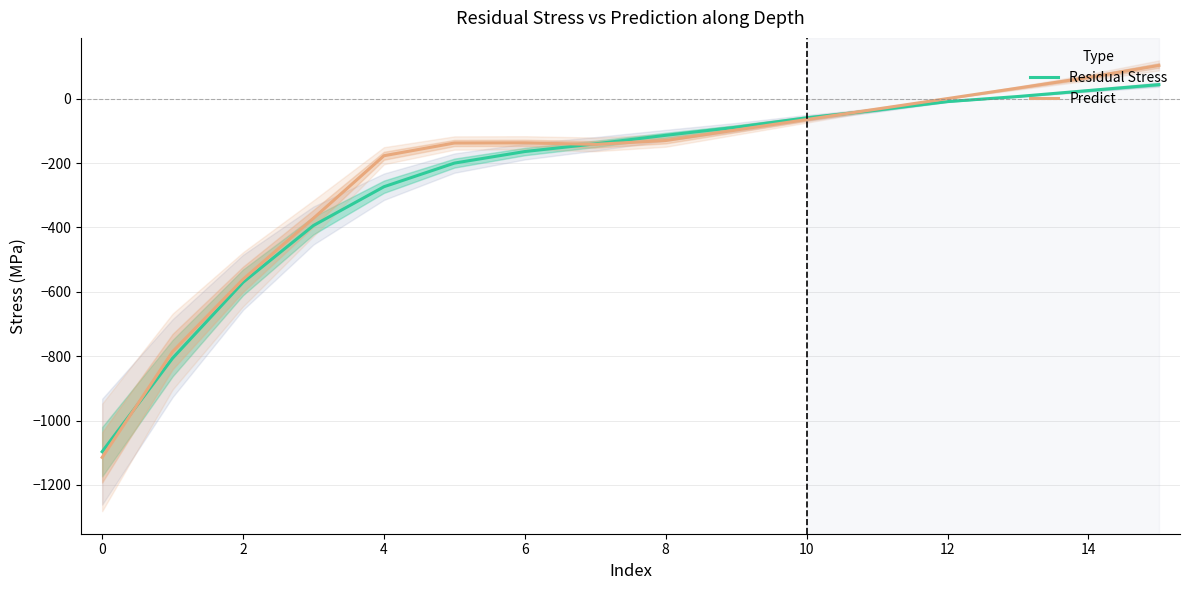

The Predict series shows -1114.3 at 0. True or false?

True